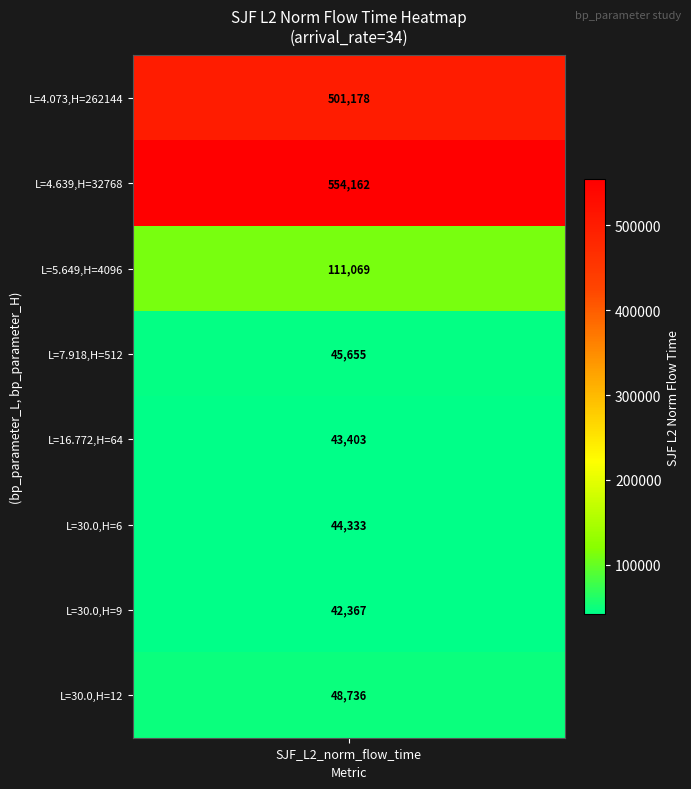

What is the average value of the SJF_L2_norm_flow_time series?

173863.1